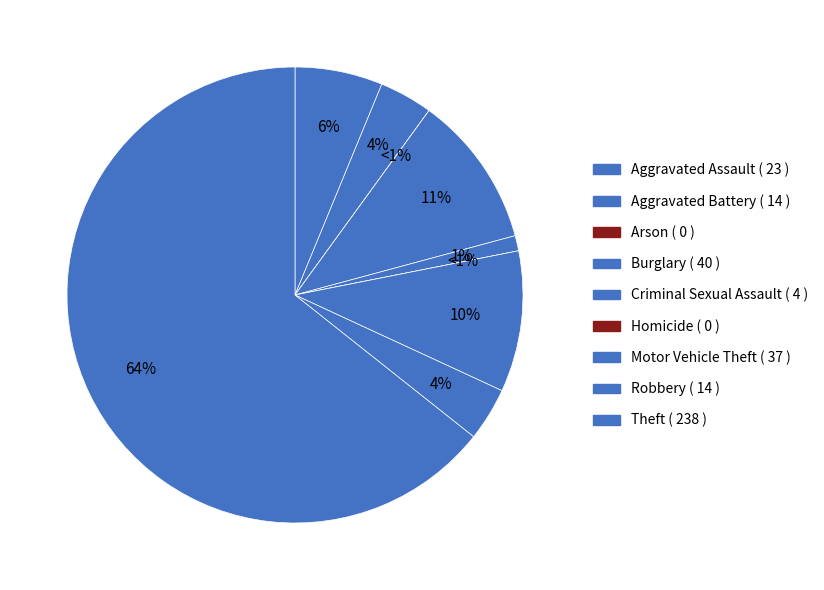

Is the sum of Arson and Theft greater than half?

Yes